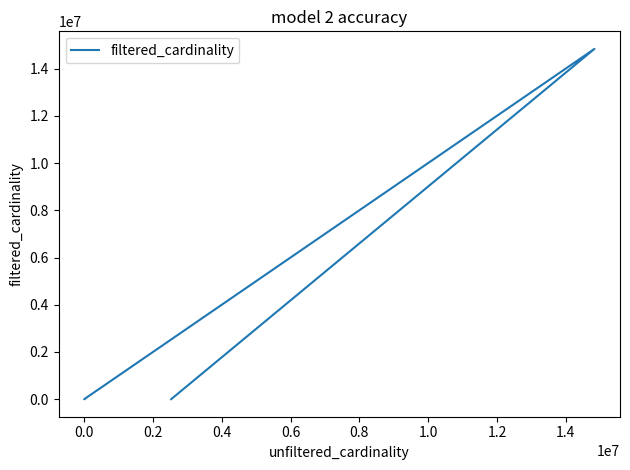

How many lines are shown in the chart?

1